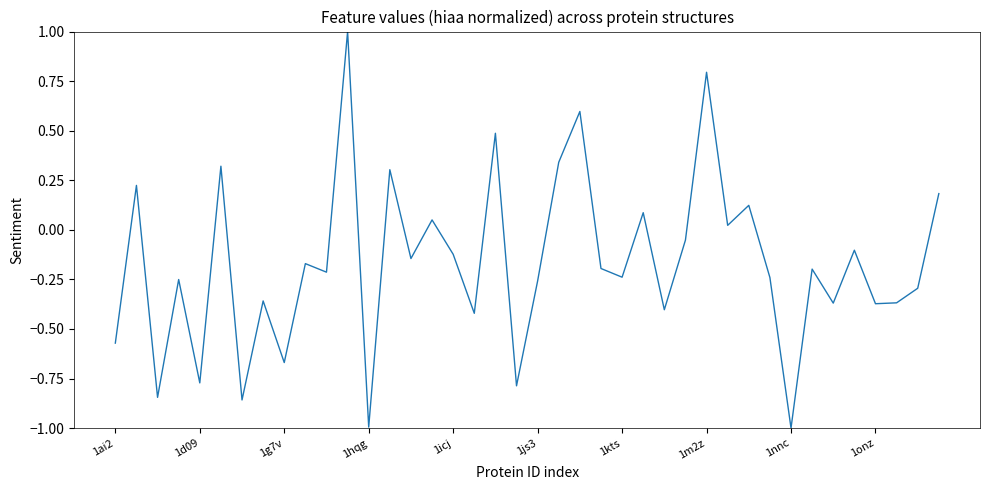

What is the greatest value displayed?

1.0